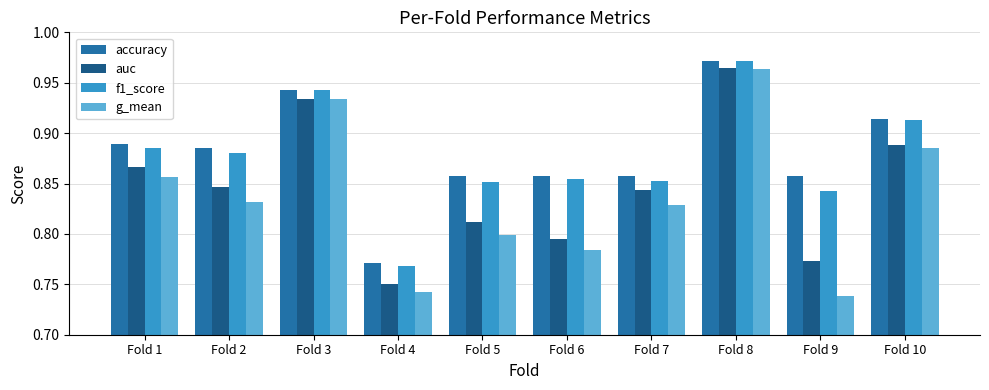

Which series has the largest total across all categories?

accuracy